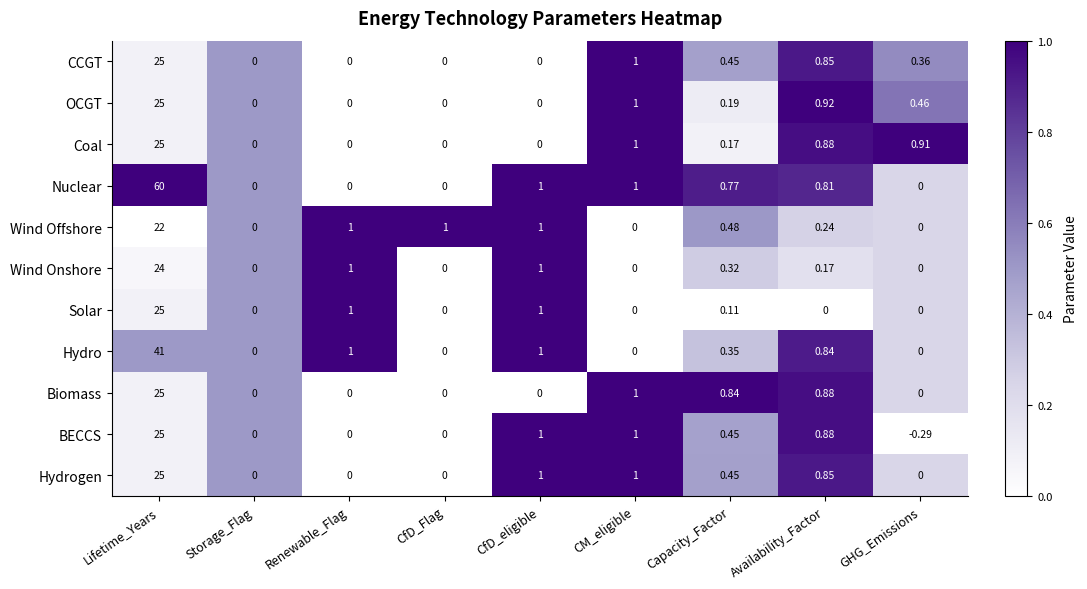

At which label does BECCS first exceed 0?

Lifetime_Years